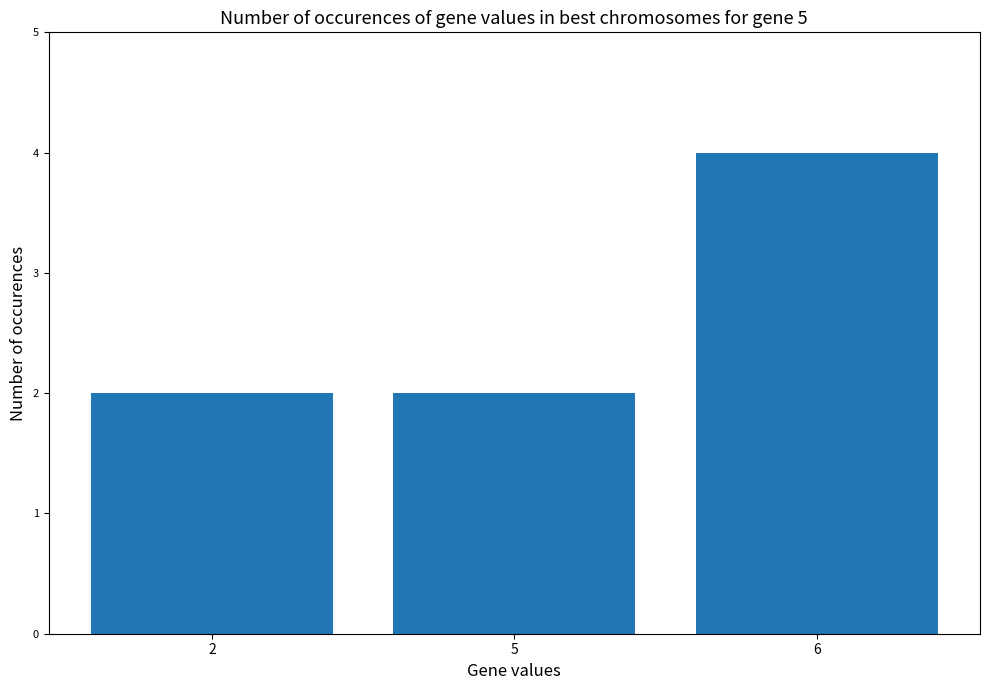

True or false: the data shows 2 at 5.

True